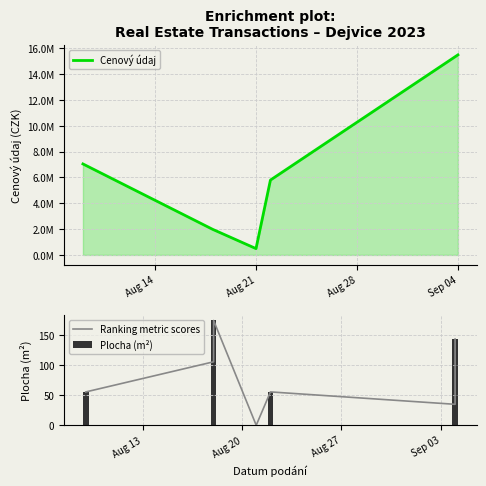

What position from the left is Aug 14?

1